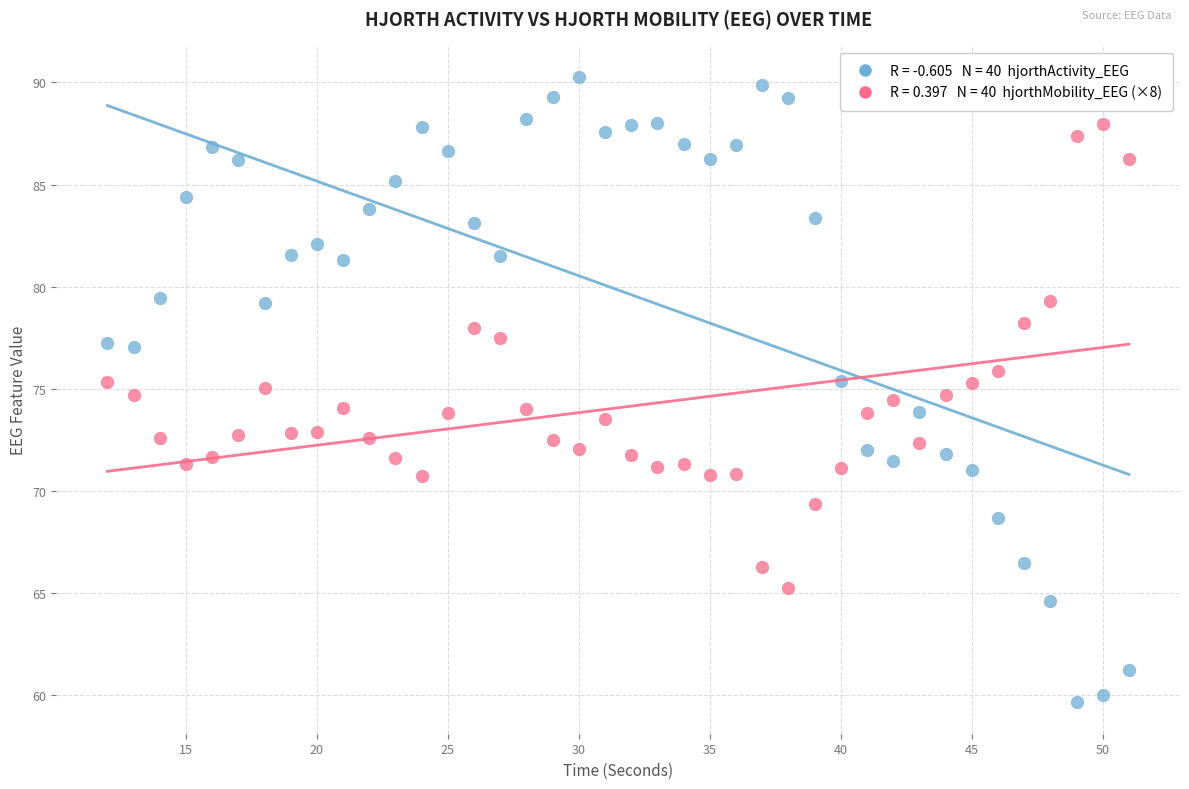

Across all data points, what is the range of X values (max minus min)?

39.0